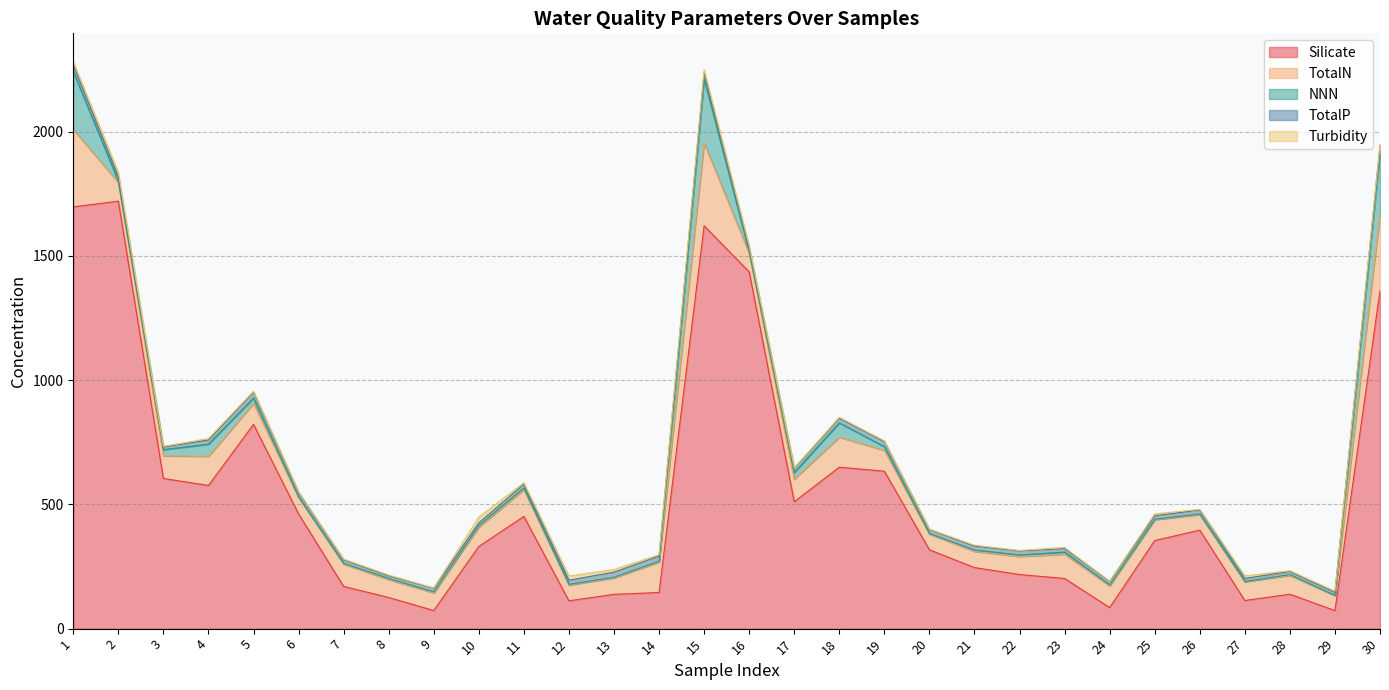

What is the greatest value displayed?

1720.4